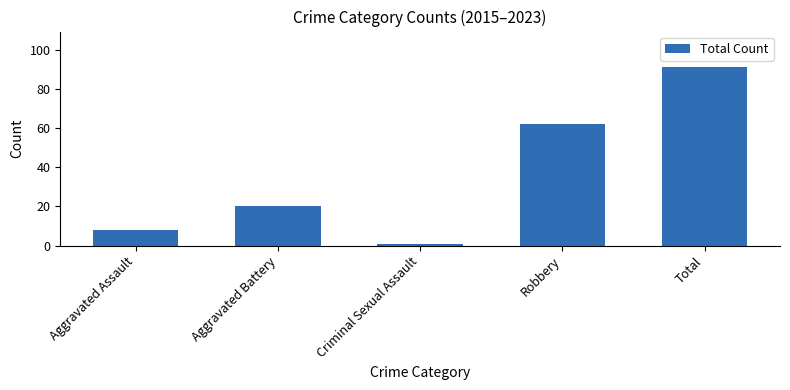

What position from the right is Robbery?

2